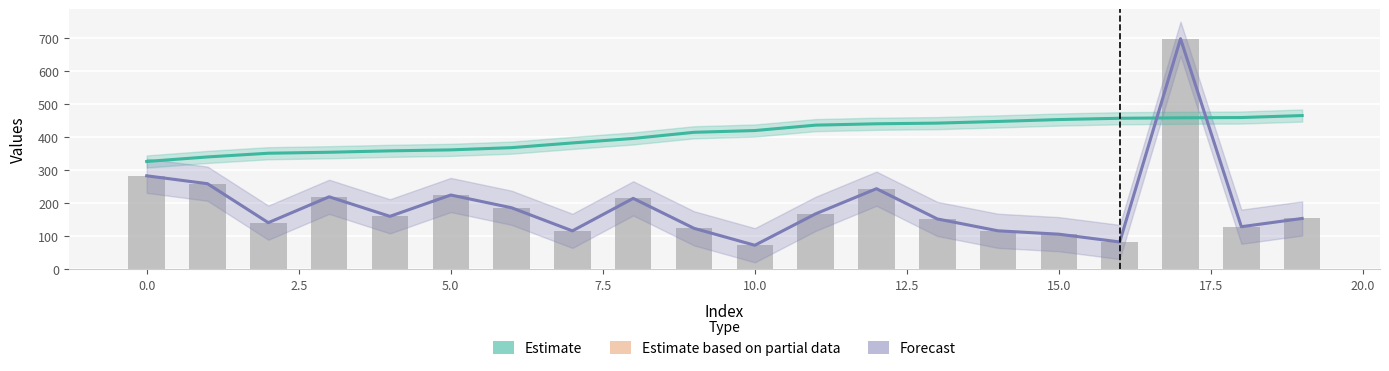

What is the total value across all series at 17.5?

610.3